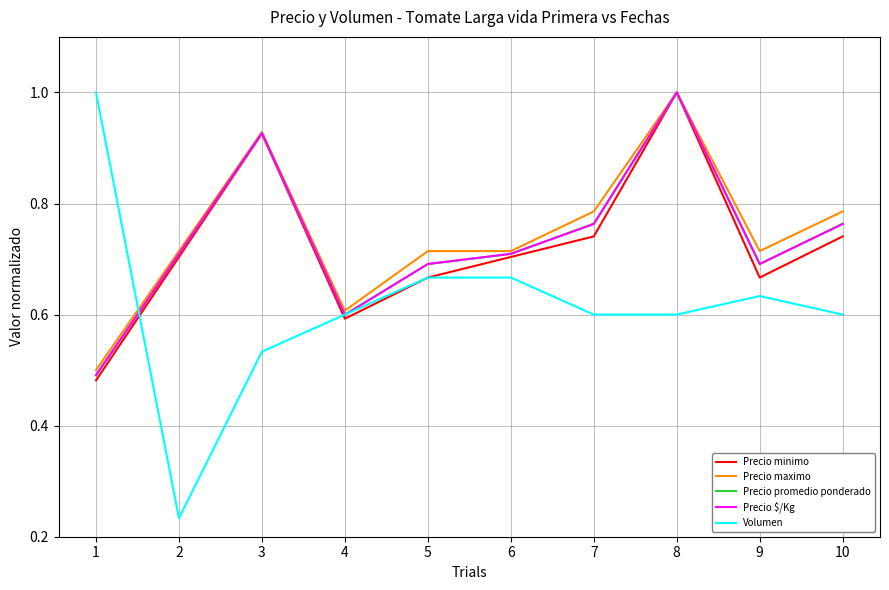

What is the spread (max minus min) of values at 3?

0.4